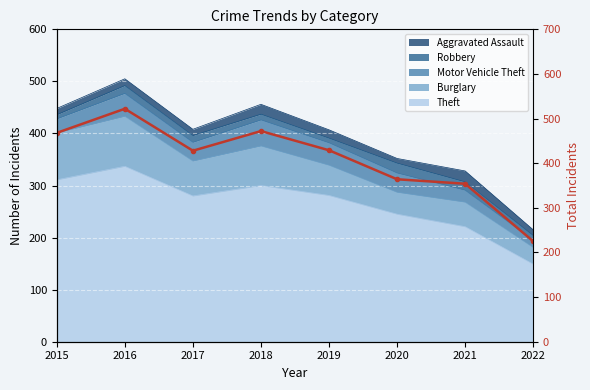

Between 2019 and 2018, which is larger?

2018